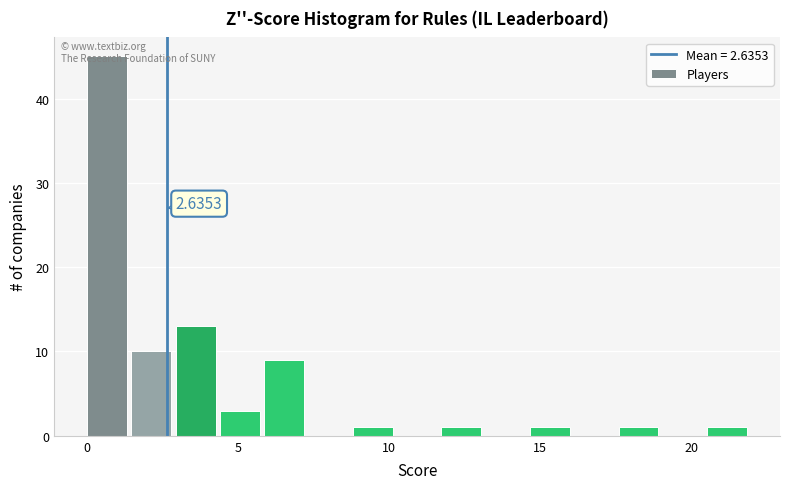

Read against the x-axis, roughly where is the centre of the tallest bar?

0.5